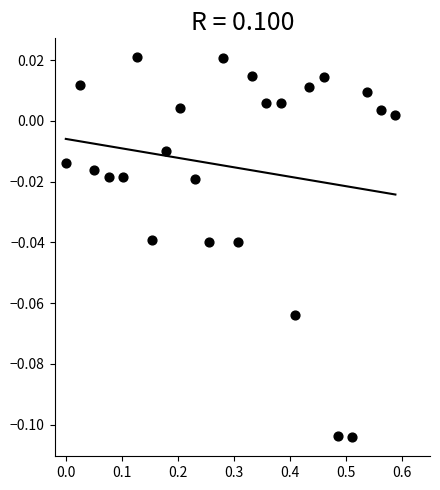

What is the range of X values (max minus min)?

0.6